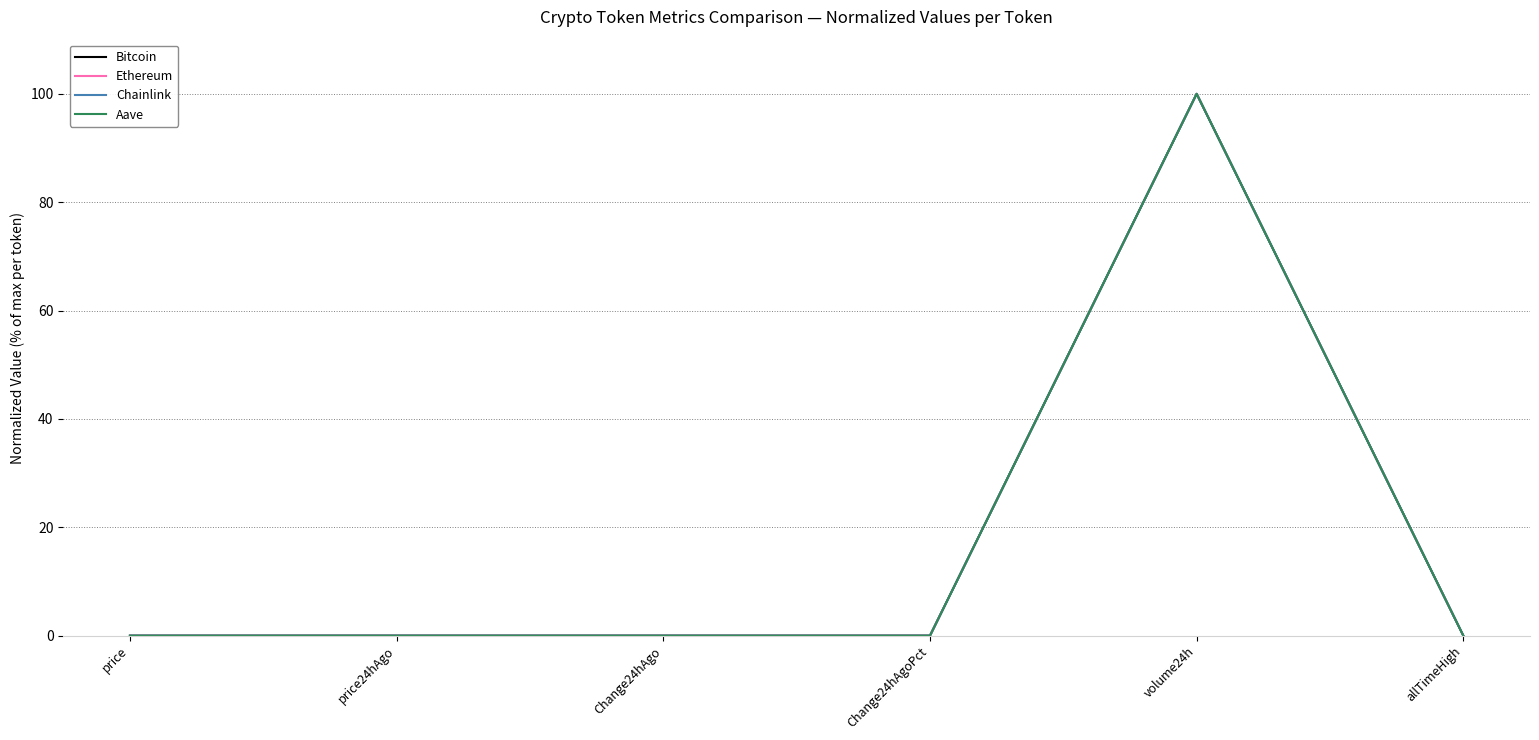

The value of Aave at price is 0.0. True or false?

True